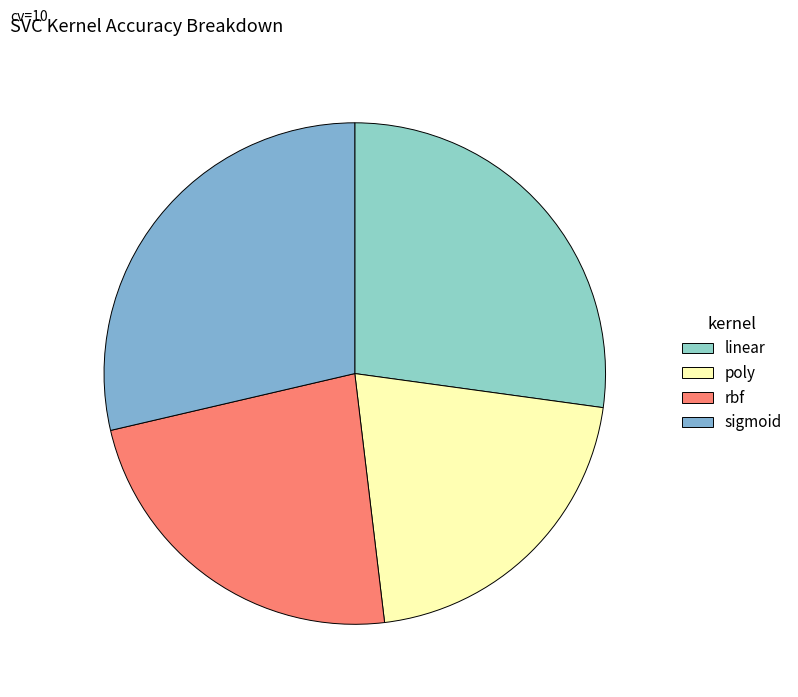

True or false: rbf accounts for 35% of the total.

False